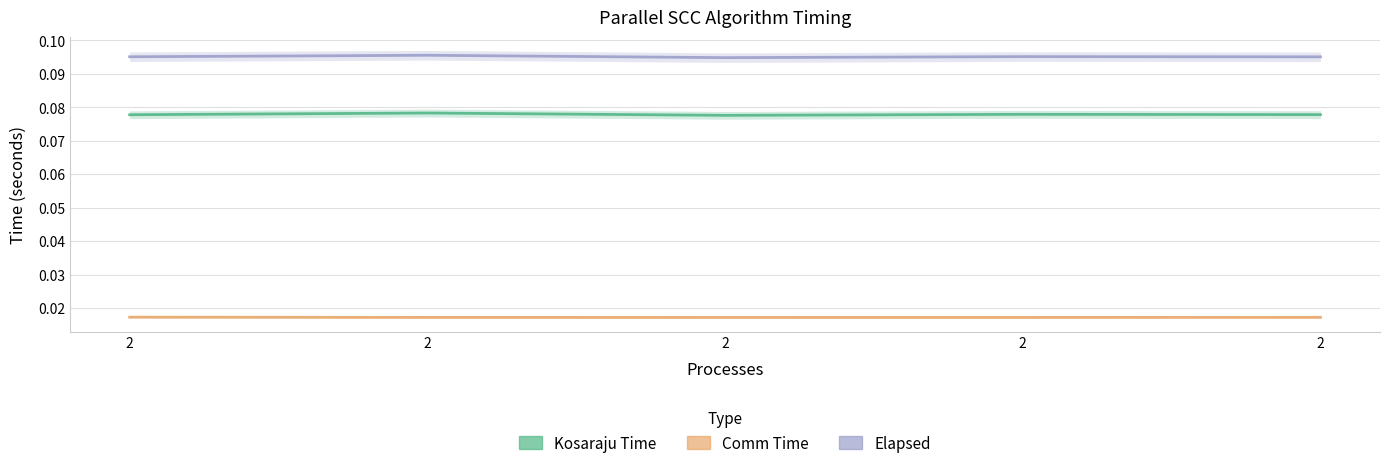

Does the chart display data point markers on the line(s)?

No